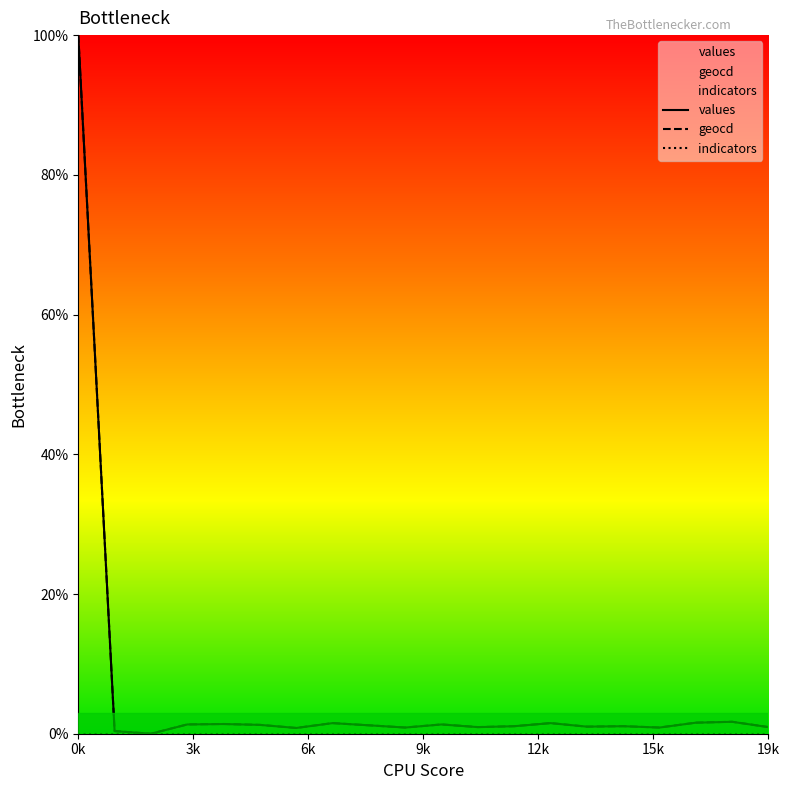

How many lines are shown in the chart?

3